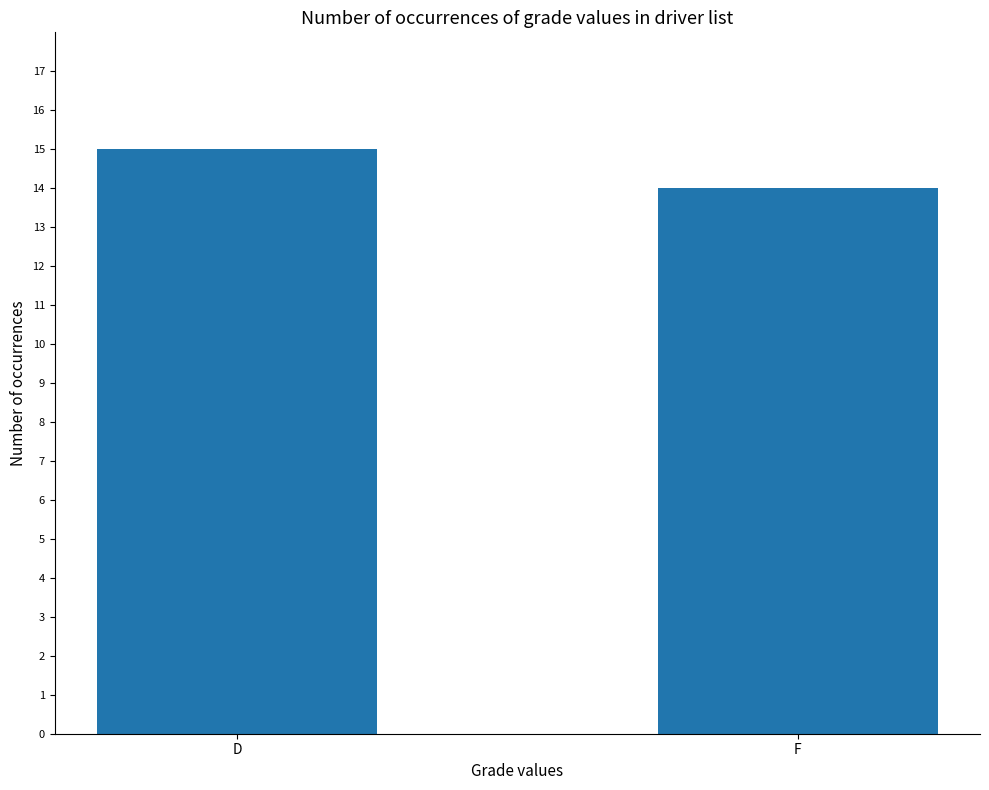

The value at F is 14. True or false?

True